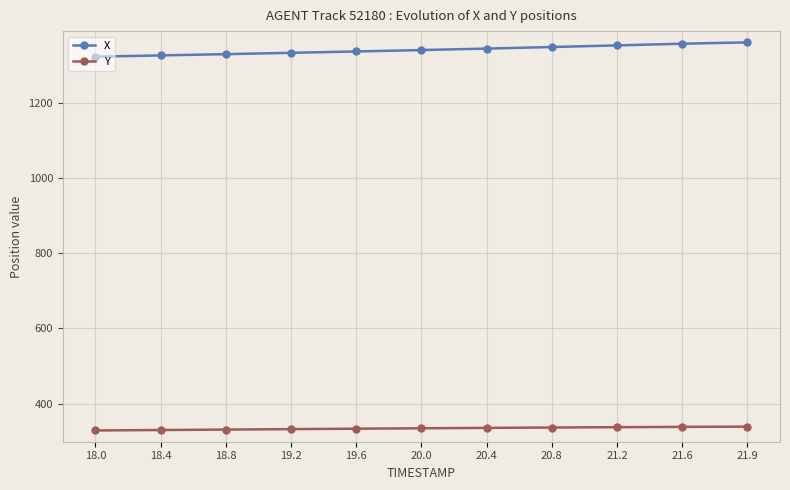

Does the chart have visible grid lines?

Yes